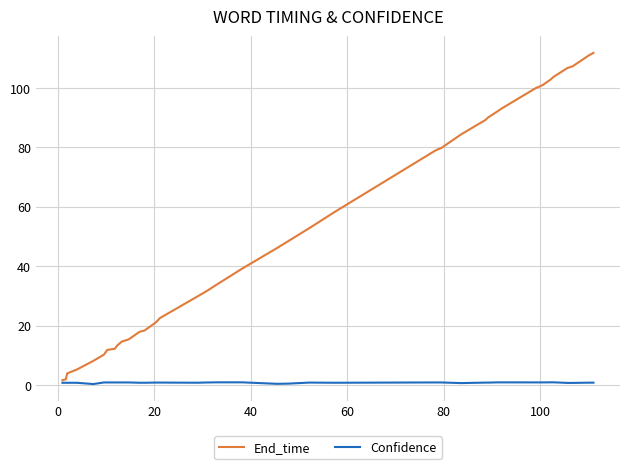

Which series has the largest total across all categories?

End_time